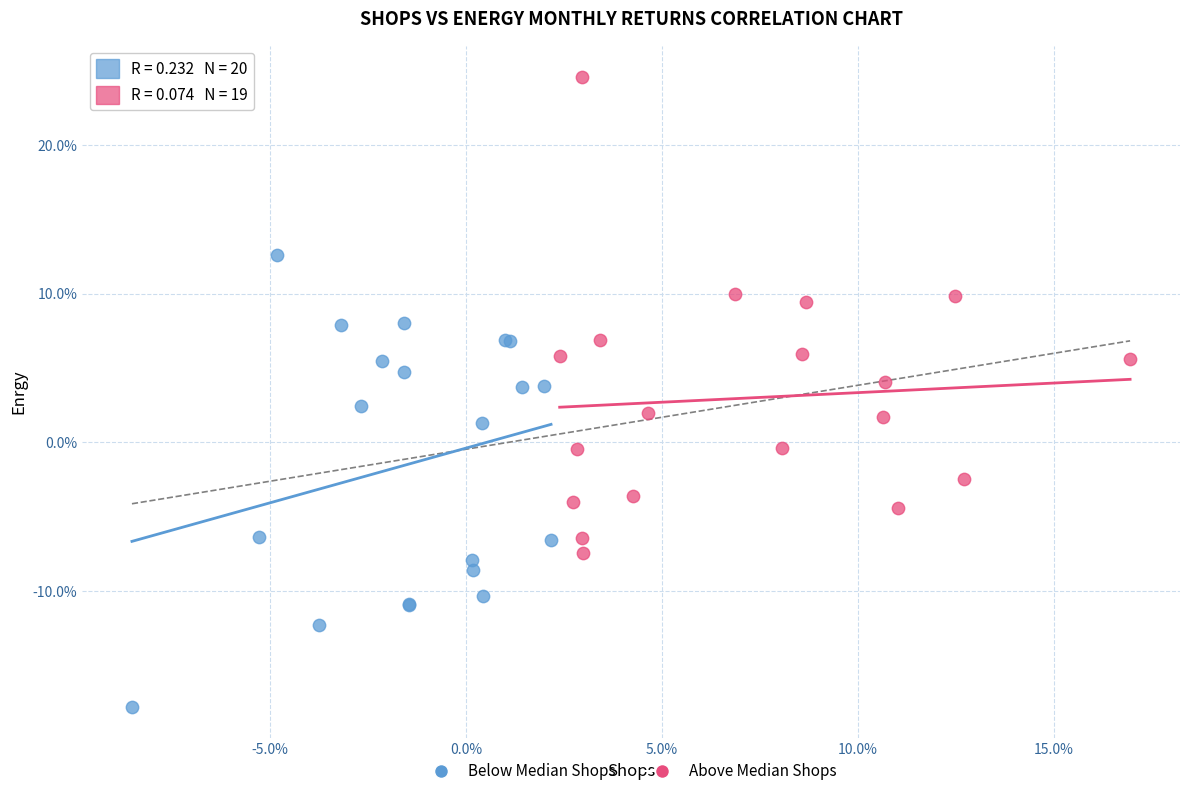

Which series reaches the maximum Y coordinate?

Above Median Shops